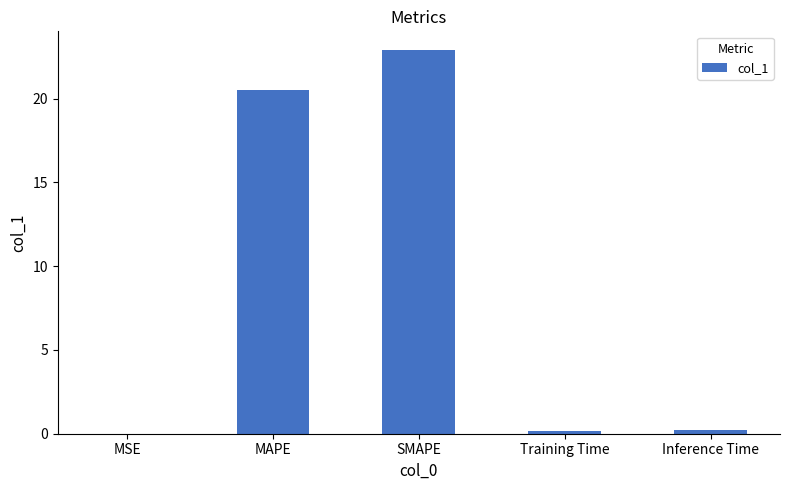

Which category has the highest value across all series?

SMAPE